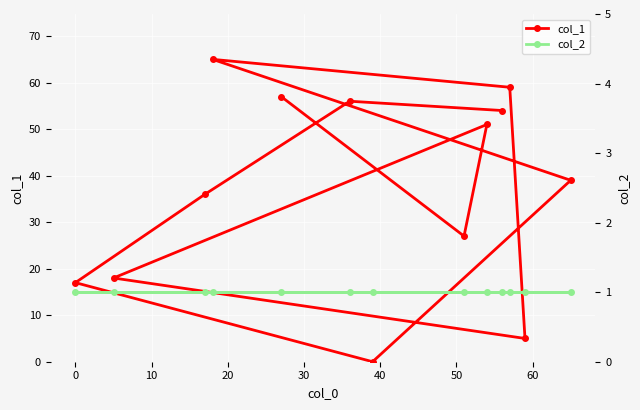

After their last crossing, which series has the higher values: col_2 or col_1?

col_1